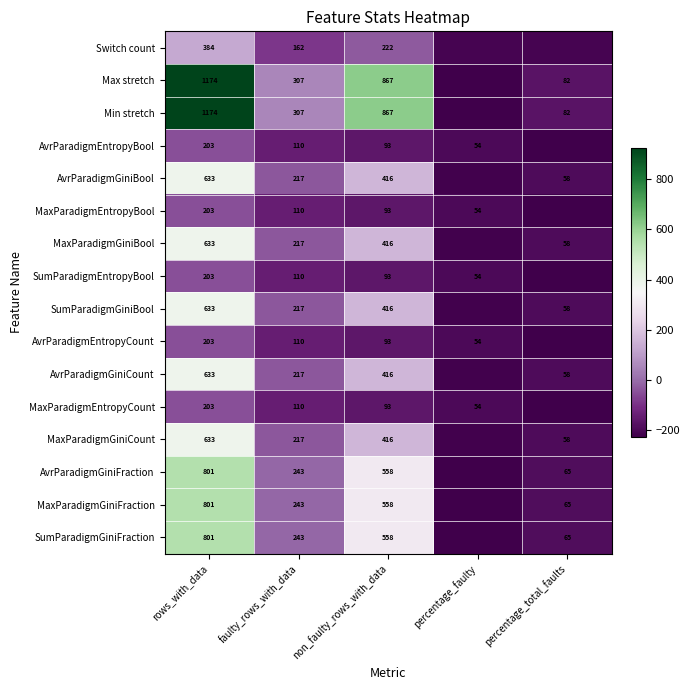

Which has a higher value, rows_with_data or faulty_rows_with_data?

rows_with_data